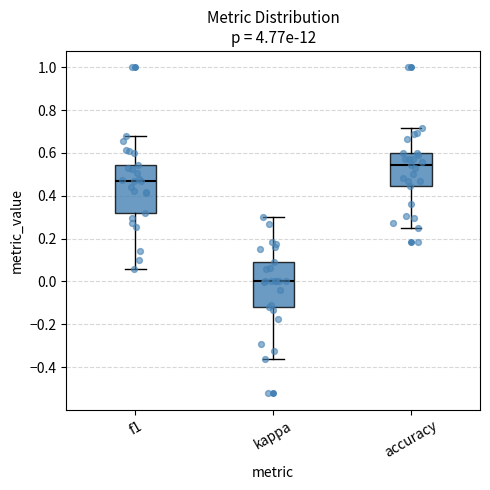

Reading left to right, read every box against the y-axis: the position of its median line, the range the box covers, and the ends of its whiskers. The values are not printed on the chart, so give them approximately, as read against the axis.

f1: median 0.46, box 0.32 to 0.54, whiskers 0.06 to 0.68
kappa: median 0.00, box -0.12 to 0.10, whiskers -0.36 to 0.30
accuracy: median 0.54, box 0.44 to 0.60, whiskers 0.26 to 0.72